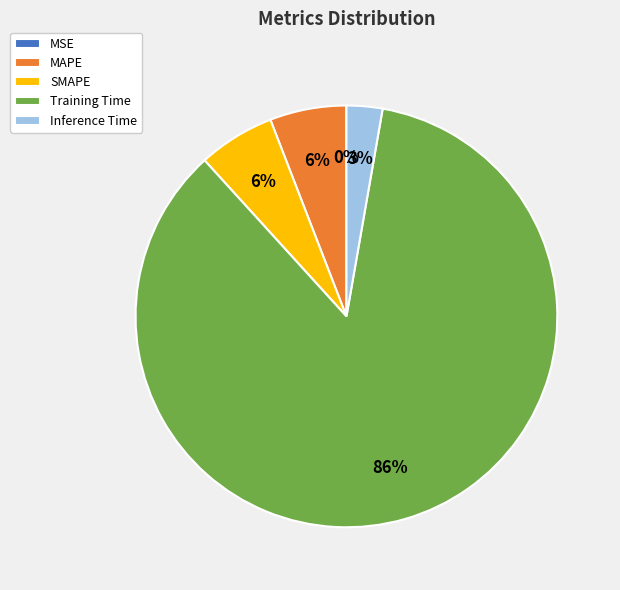

Does SMAPE account for over 50% of the chart?

No